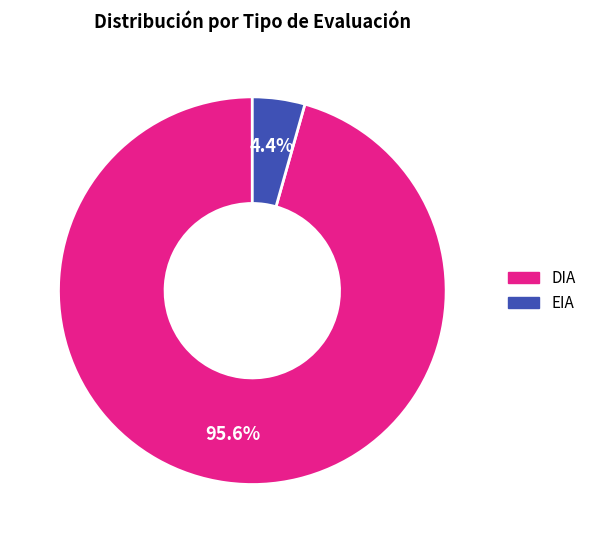

Between DIA and EIA, which is larger?

DIA